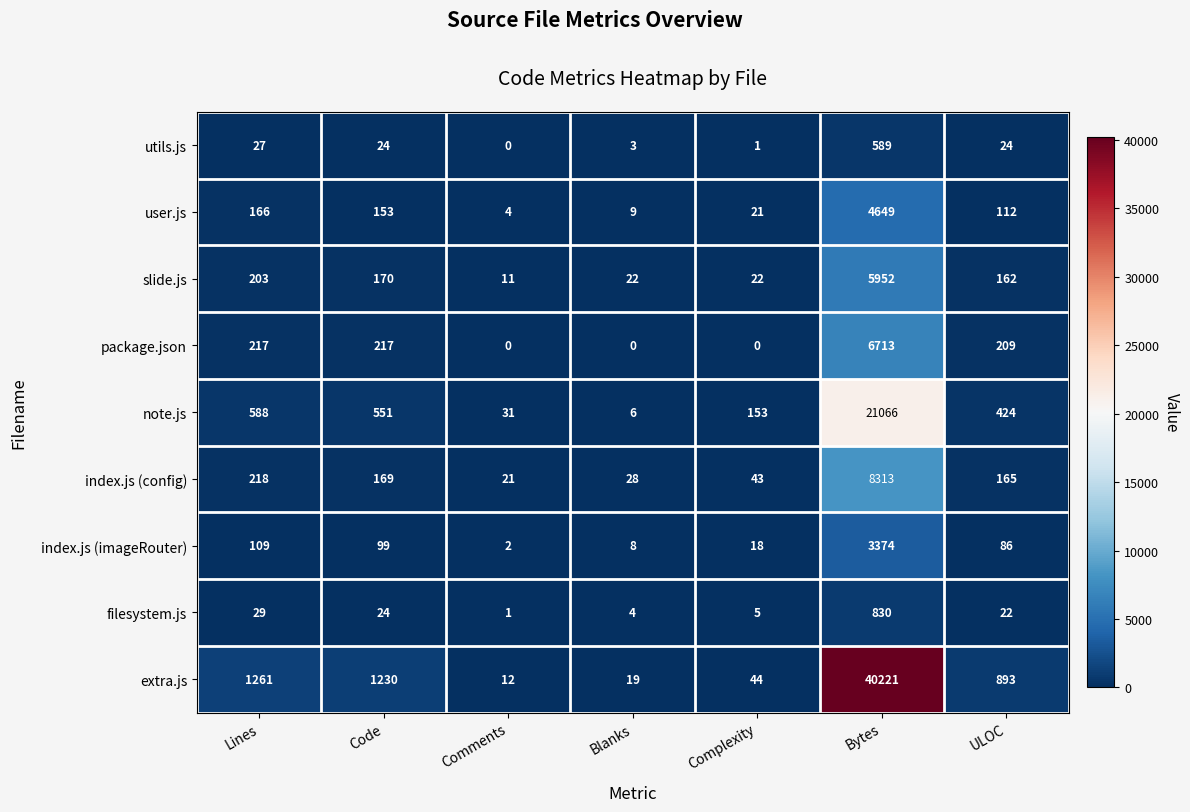

Which series has the largest total across all categories?

extra.js